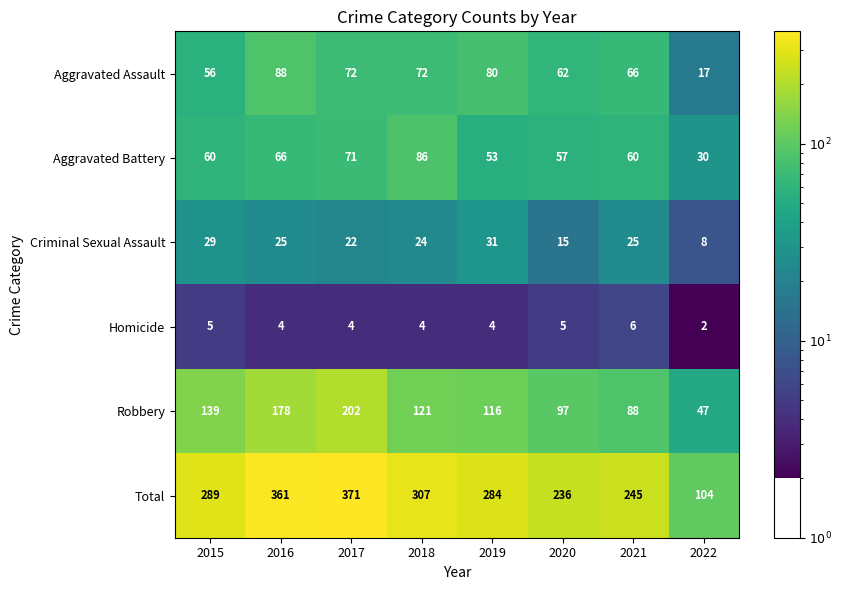

What is the difference between the maximum and minimum values in the Homicide series?

4